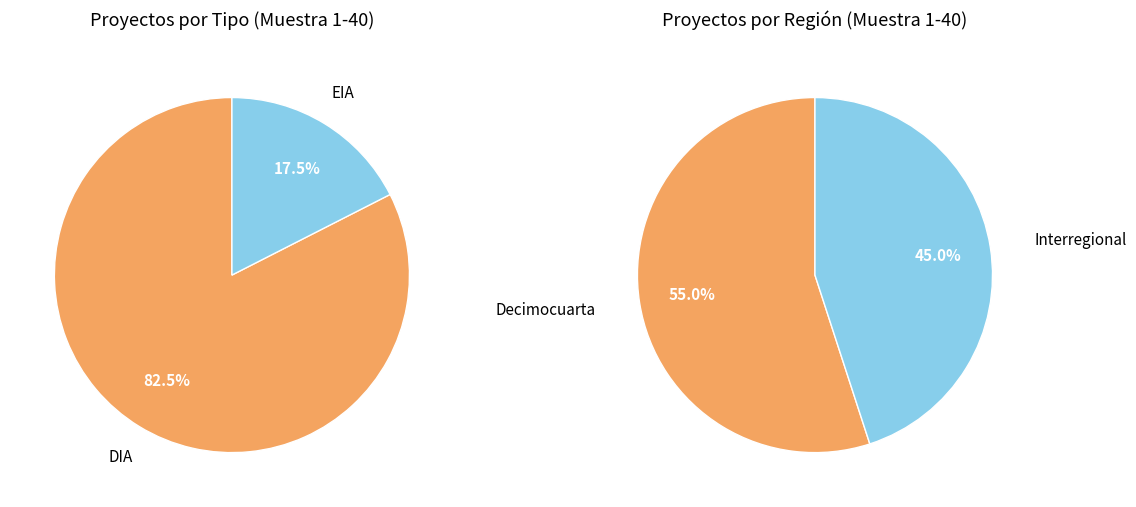

Is DIA the majority of the pie?

Yes